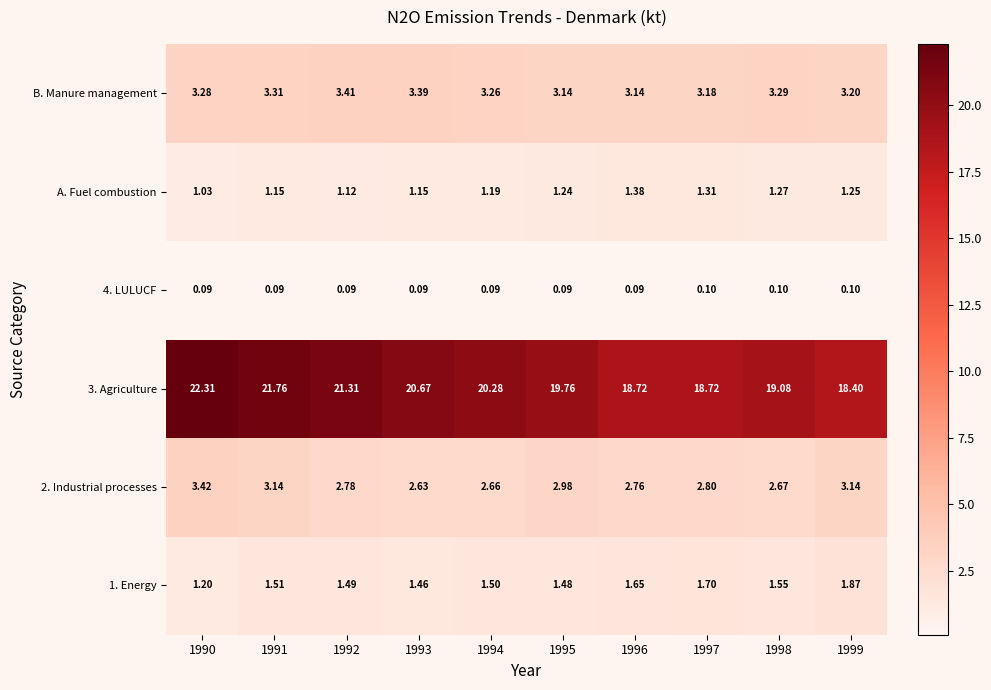

Is the value of 4. LULUCF at 1998 greater than the value of A. Fuel combustion at 1996?

No